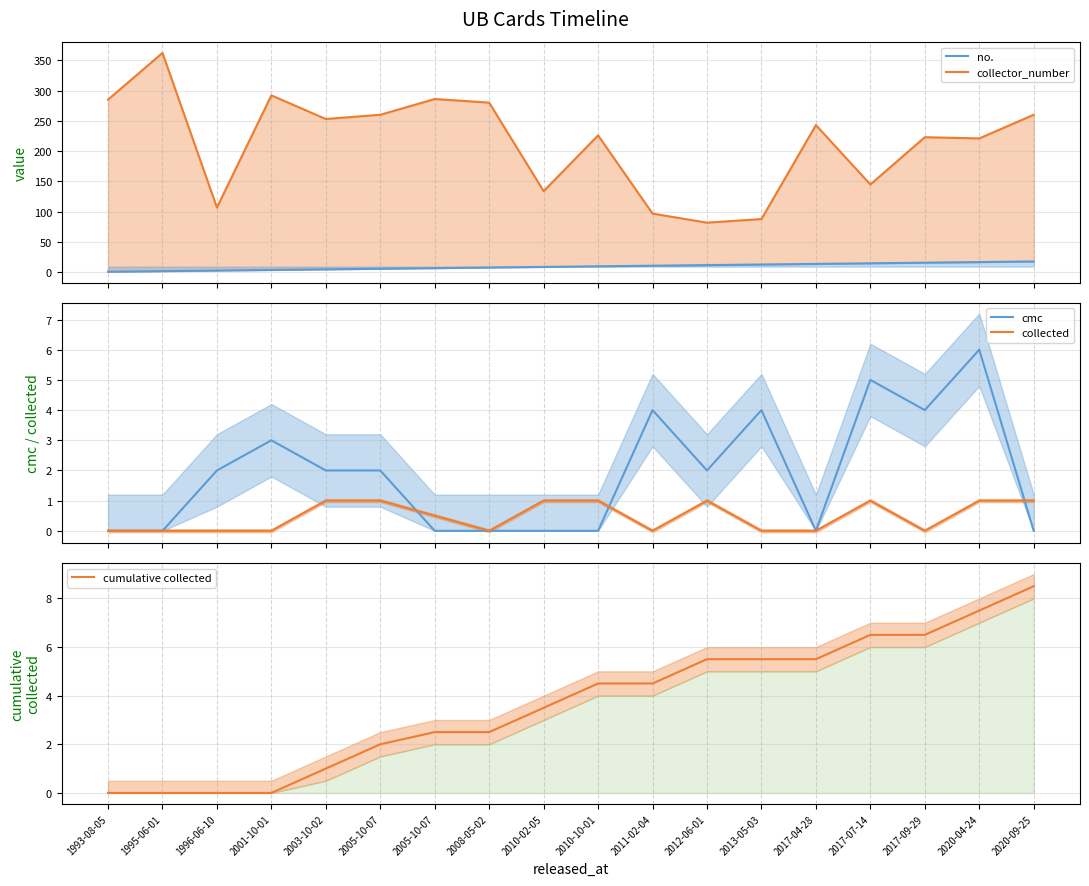

The no. series shows 9.0 at 2010-02-05. True or false?

True